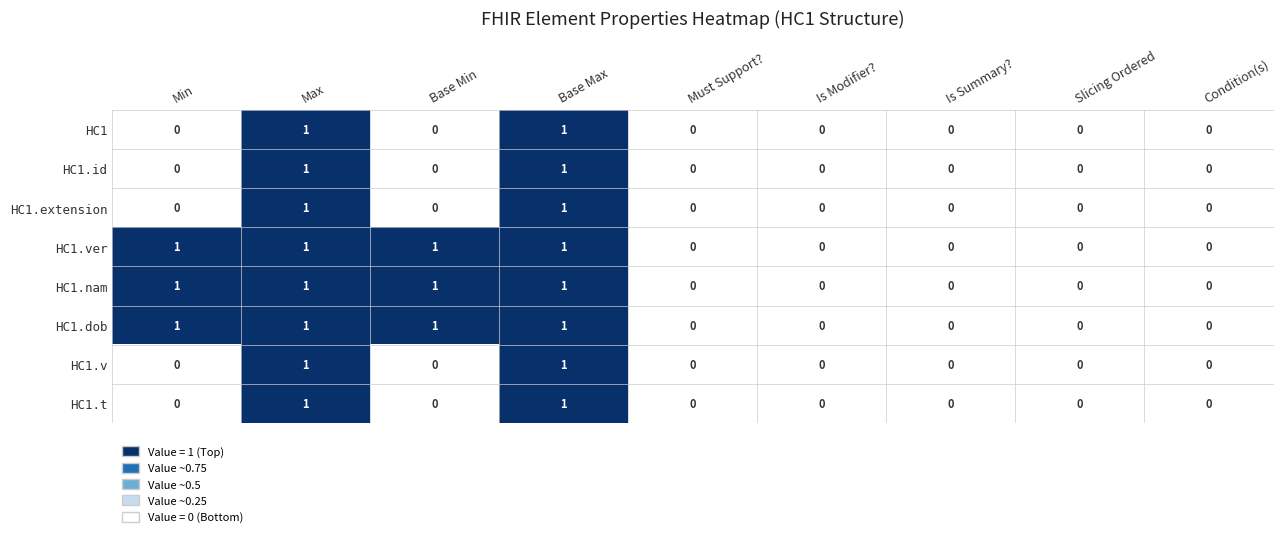

The HC1.id series shows 0 at Slicing Ordered. True or false?

True